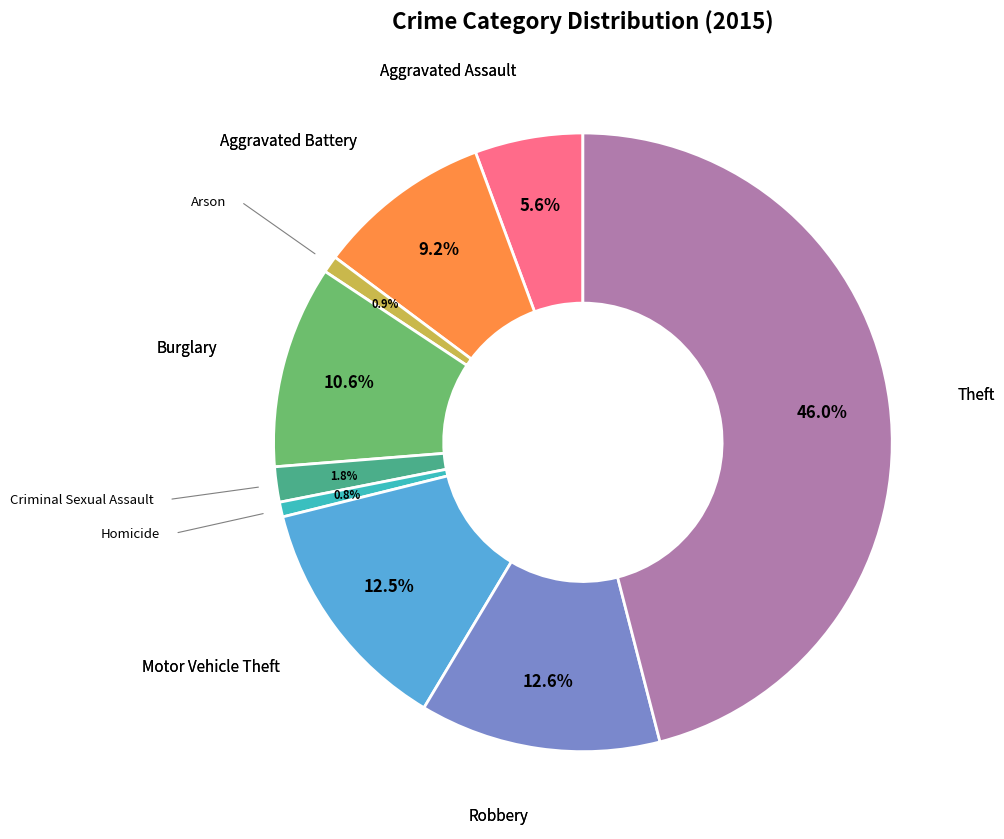

How many slices are in this pie chart?

9